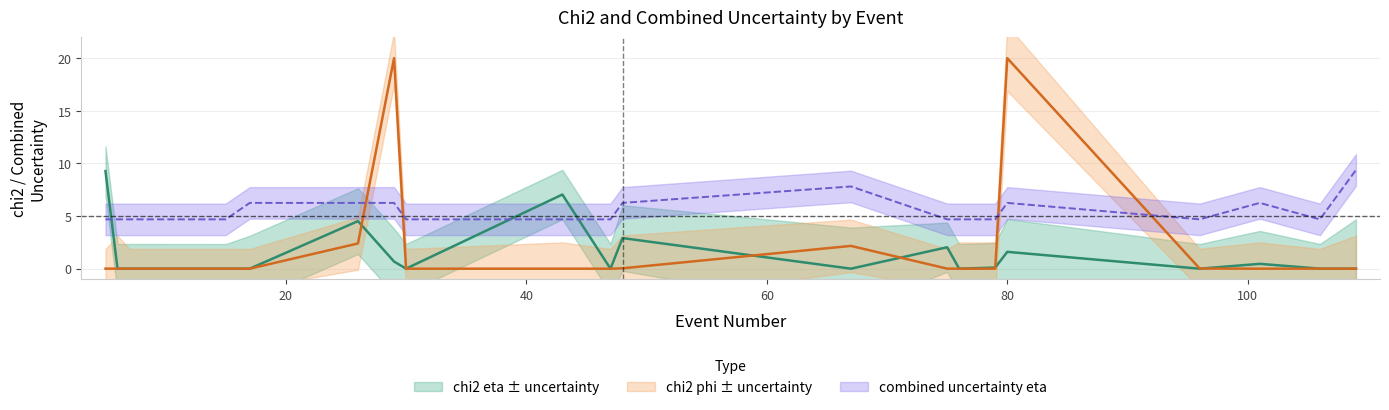

Which series ends up on top after the final intersection of uncertainty_eta and chi2_eta?

uncertainty_eta